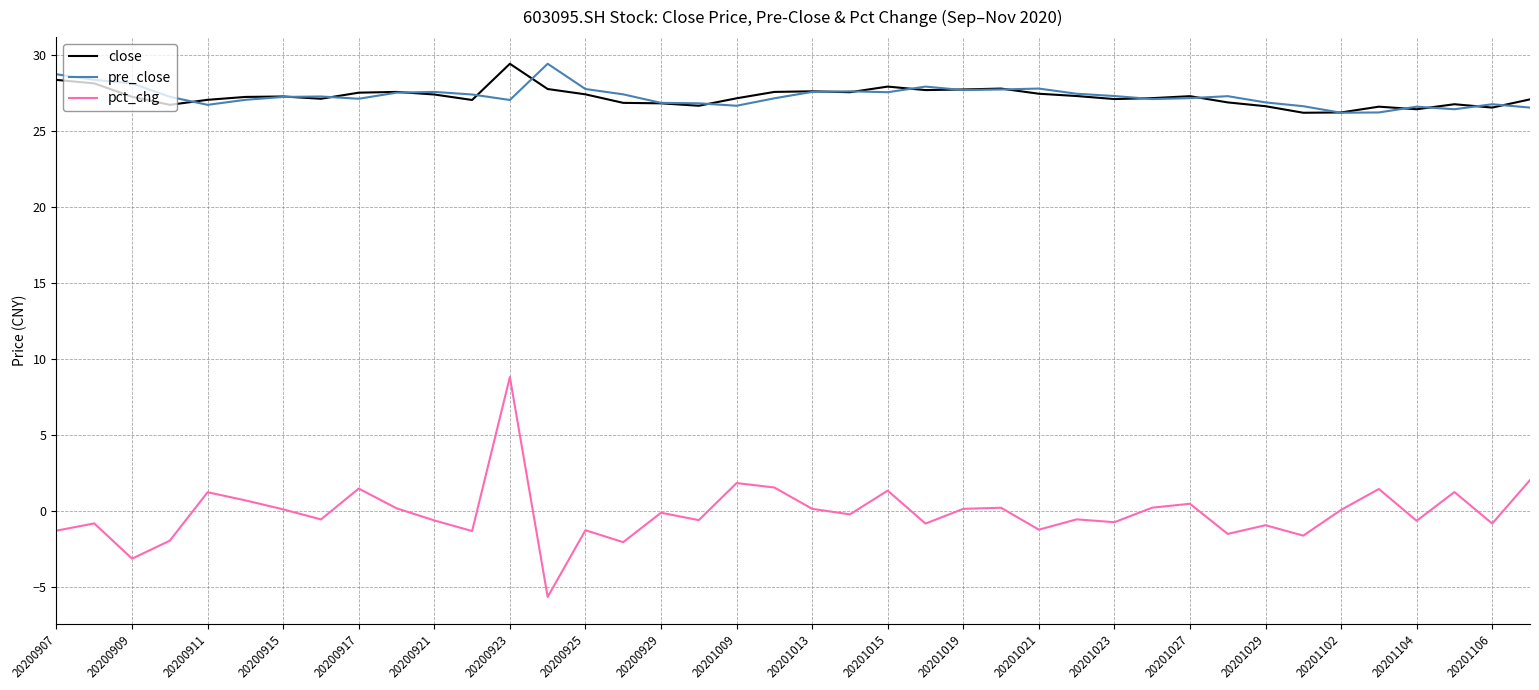

Which series has the widest spread of values?

pct_chg